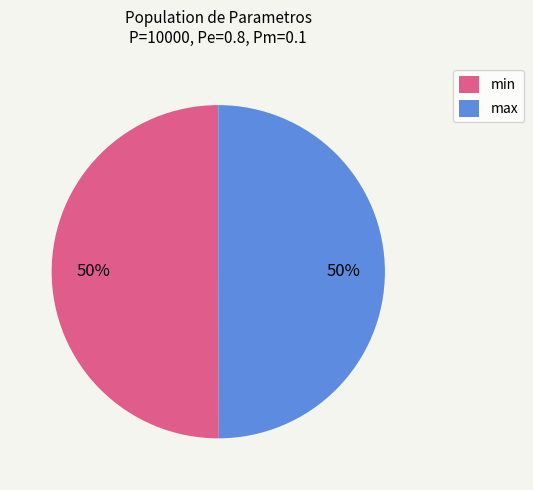

To the nearest percent, what is the combined percentage of max and min?

100%